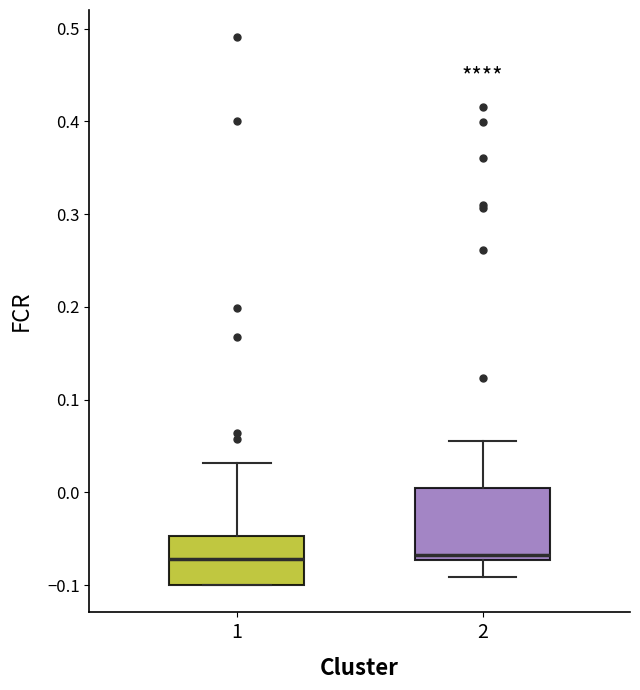

Which box is the tallest, from its lower edge to its upper edge?

2